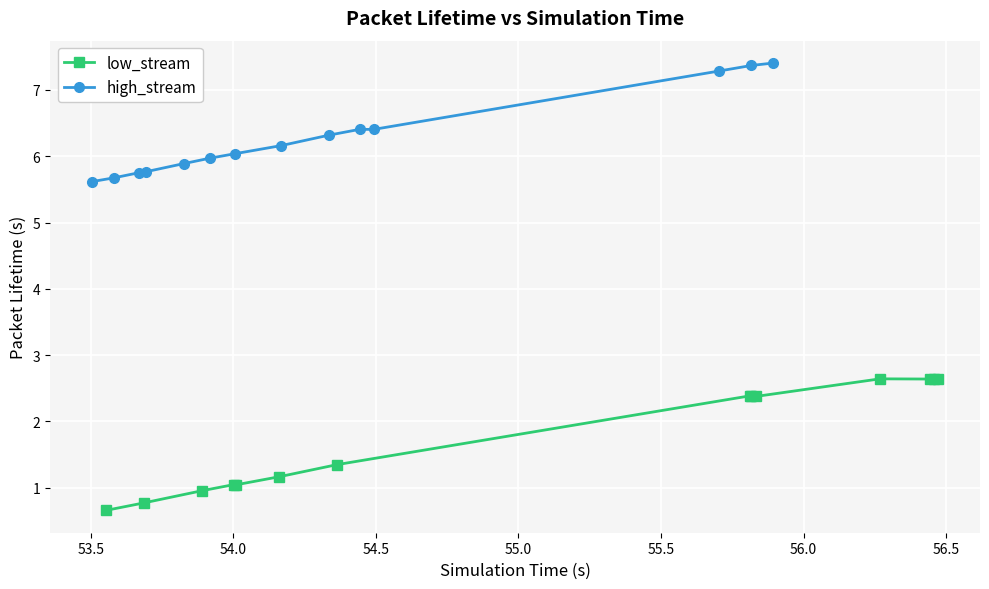

What is the value of the low_stream point at the 8th from the left?

2.4